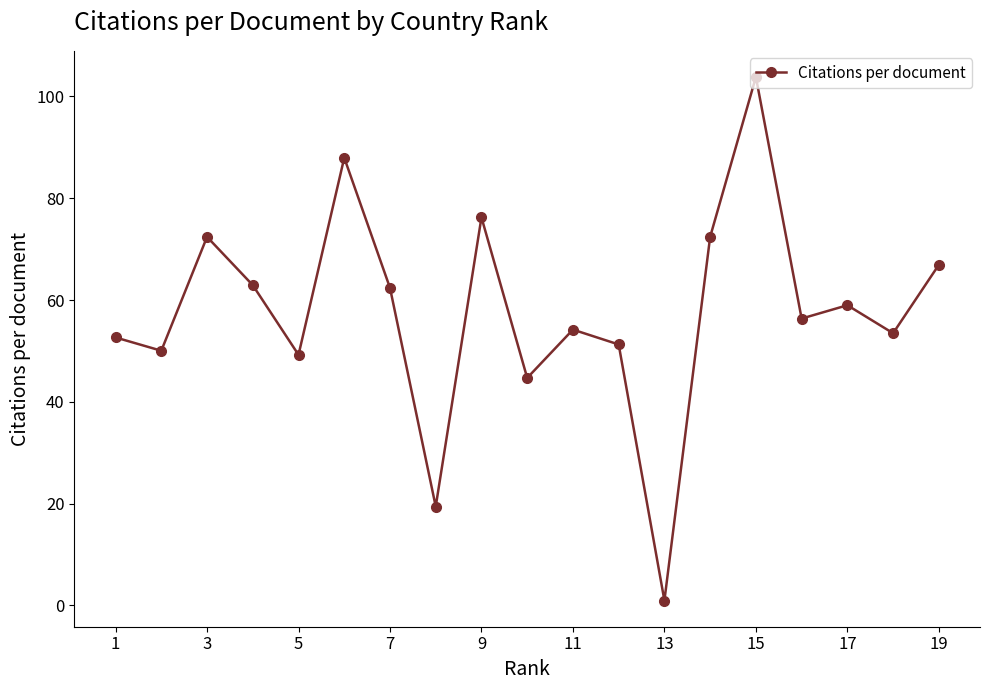

What is the value of the 19th point from the left?

66.9